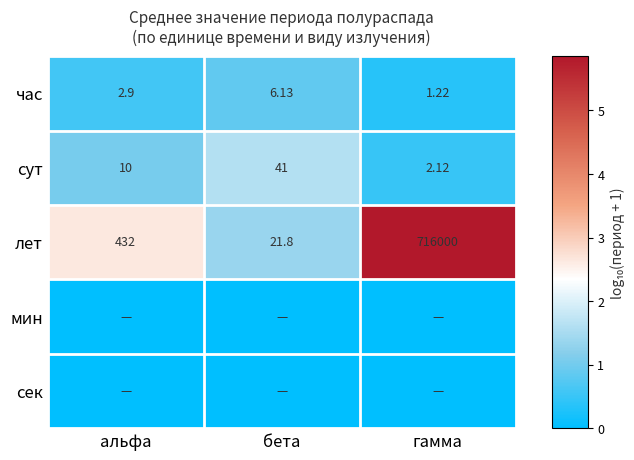

Which category has the highest value in the лет series?

гамма